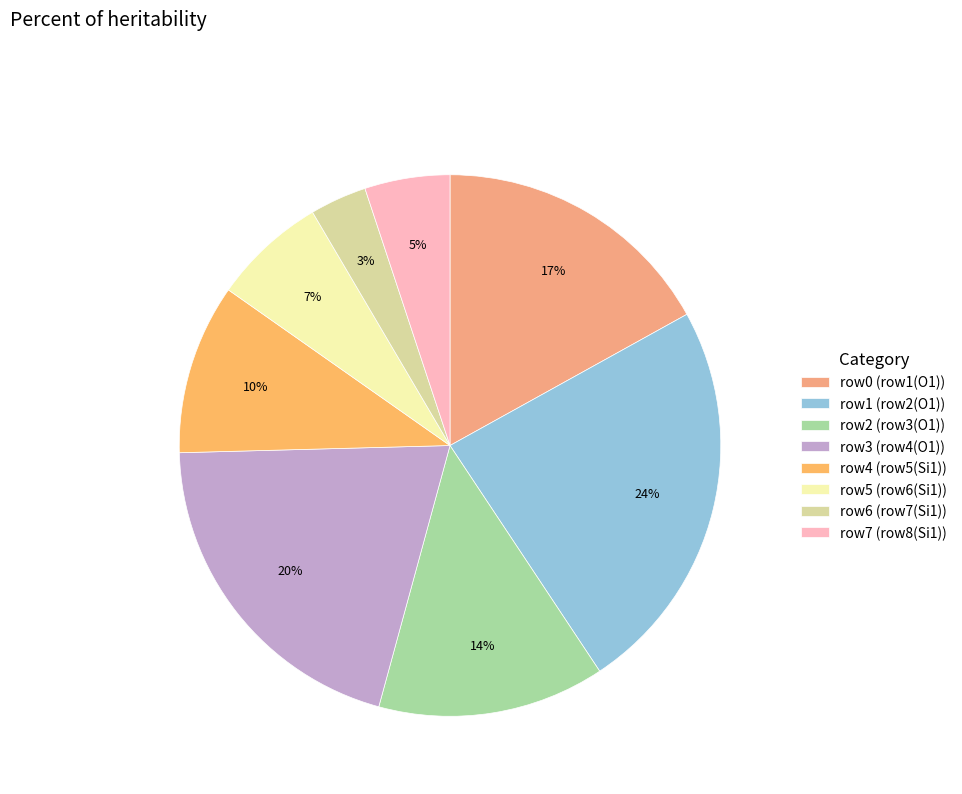

Rank the categories by value from highest to lowest.

row1 (row2(O1)), row3 (row4(O1)), row0 (row1(O1)), row2 (row3(O1)), row4 (row5(Si1)), row5 (row6(Si1)), row7 (row8(Si1)), row6 (row7(Si1))